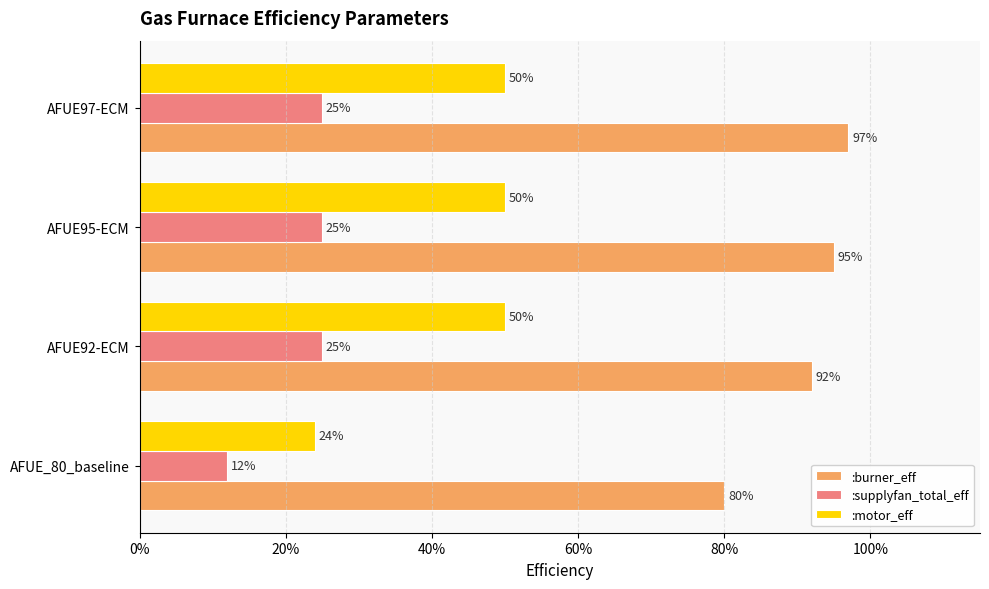

List the series in order of their peak value, lowest first.

:supplyfan_total_eff, :motor_eff, :burner_eff